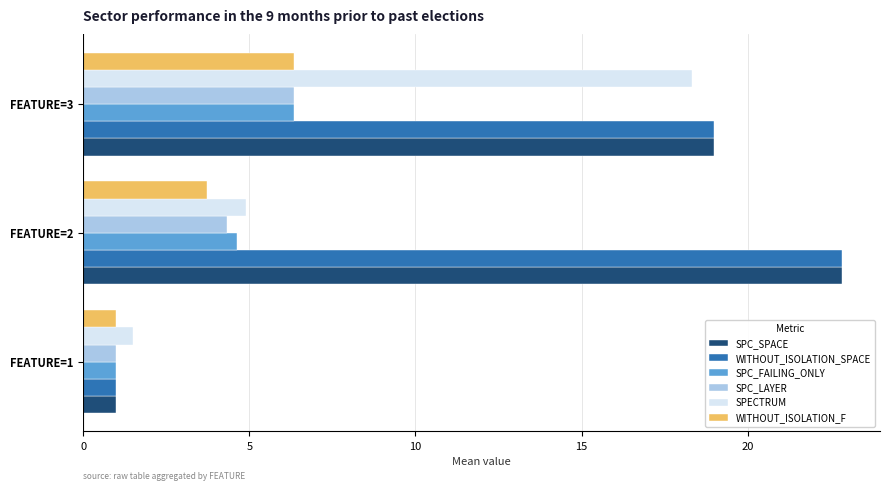

At which category is the sum across all series the highest?

FEATURE=3